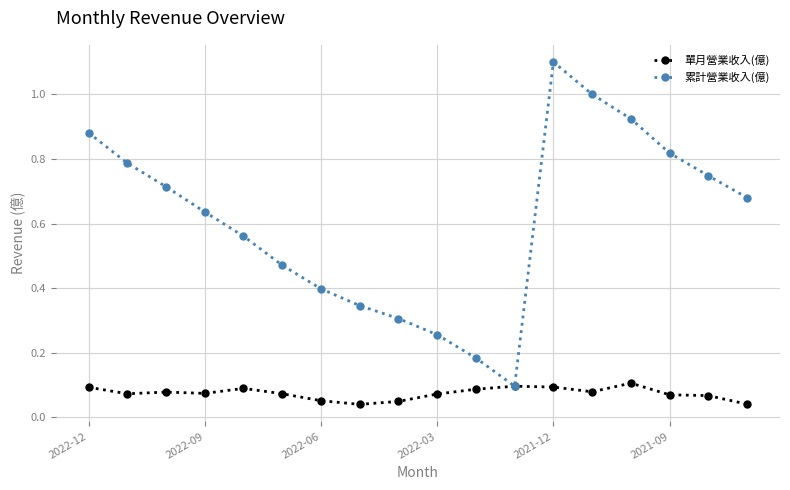

Which series has the largest range (max minus min)?

累計營業收入(億)